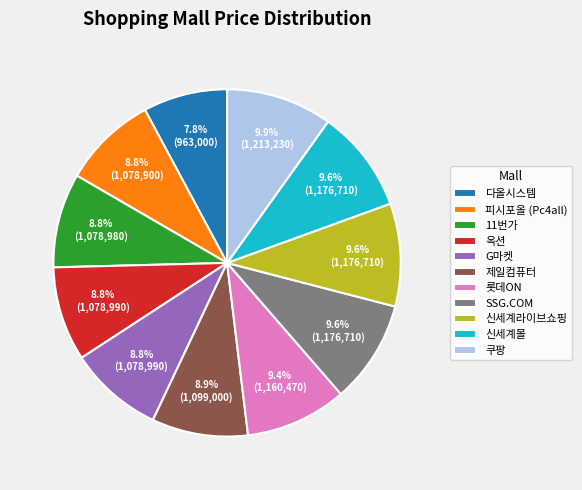

Does any single category account for the majority?

No